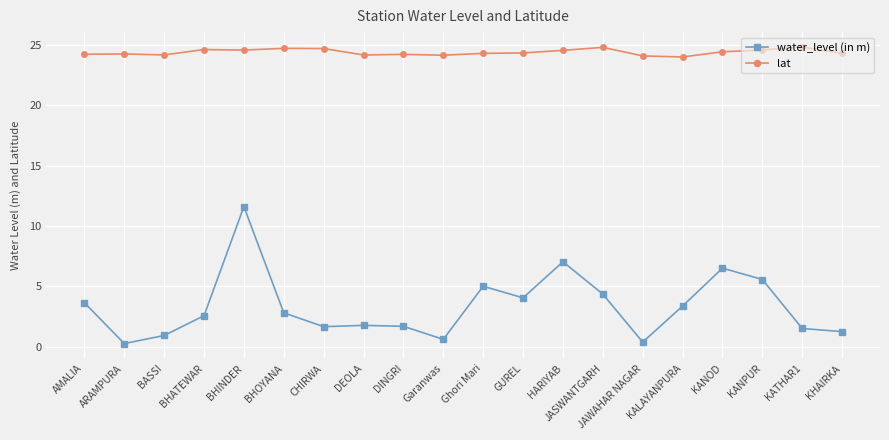

True or false: lat and water_level (in m) cross at least once.

False